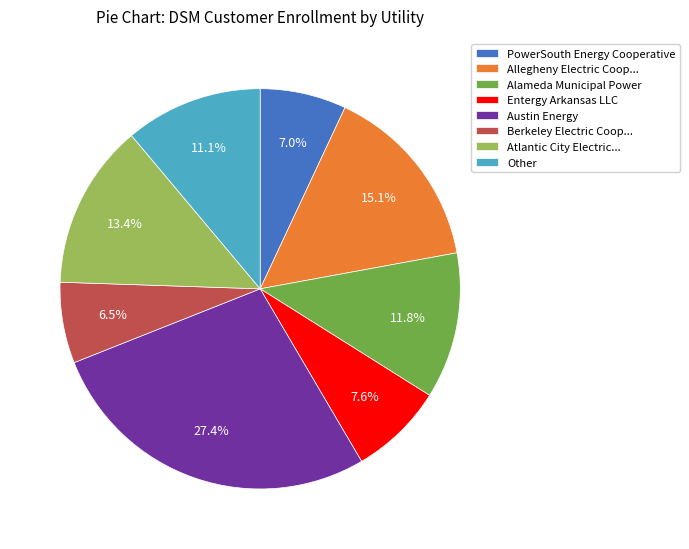

Count the number of slices in the pie.

8